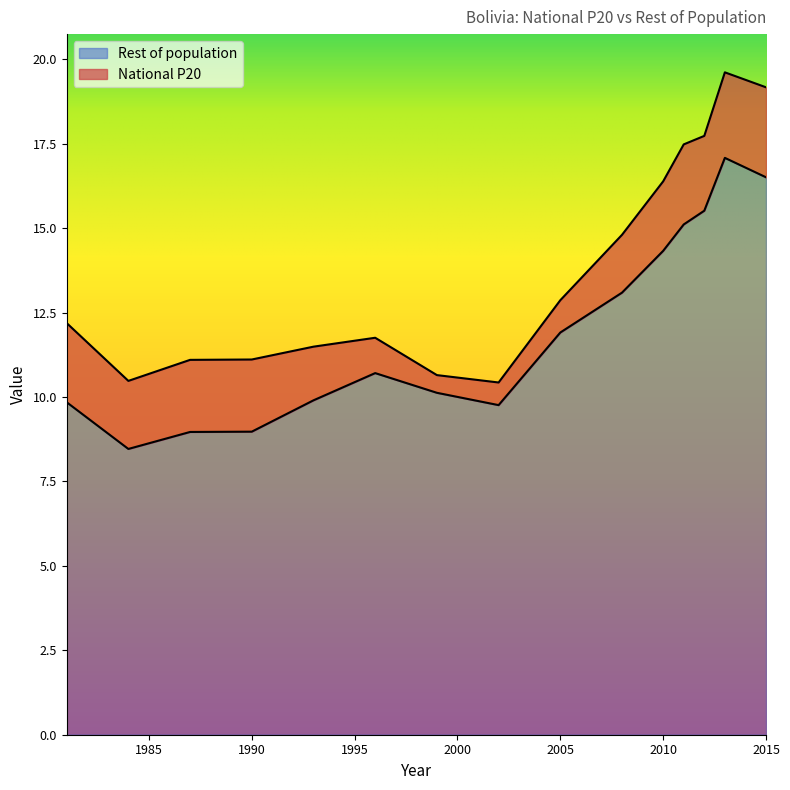

What is the change in value from 2011 to 2012?

+0.4